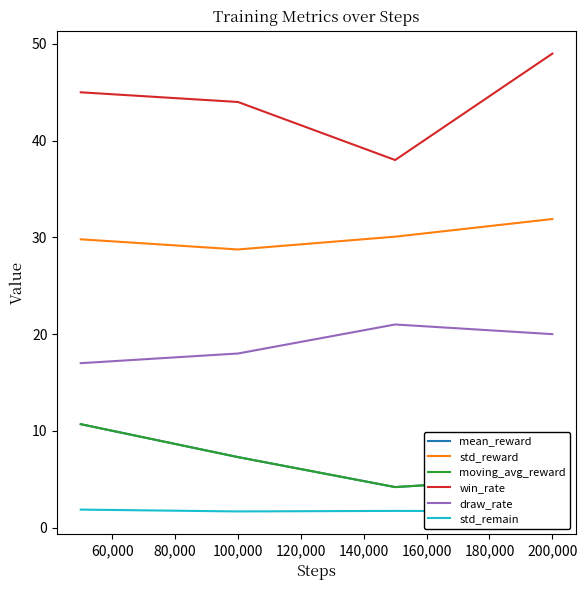

Is this an area chart (filled region under the line)?

No